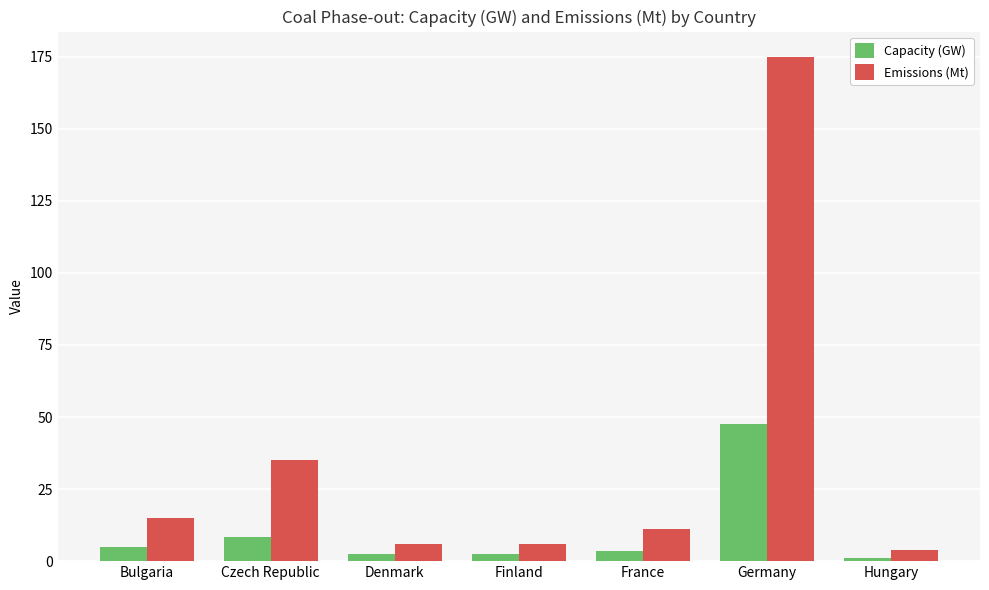

Is it true that Capacity (GW) equals 2.5 at Denmark?

True